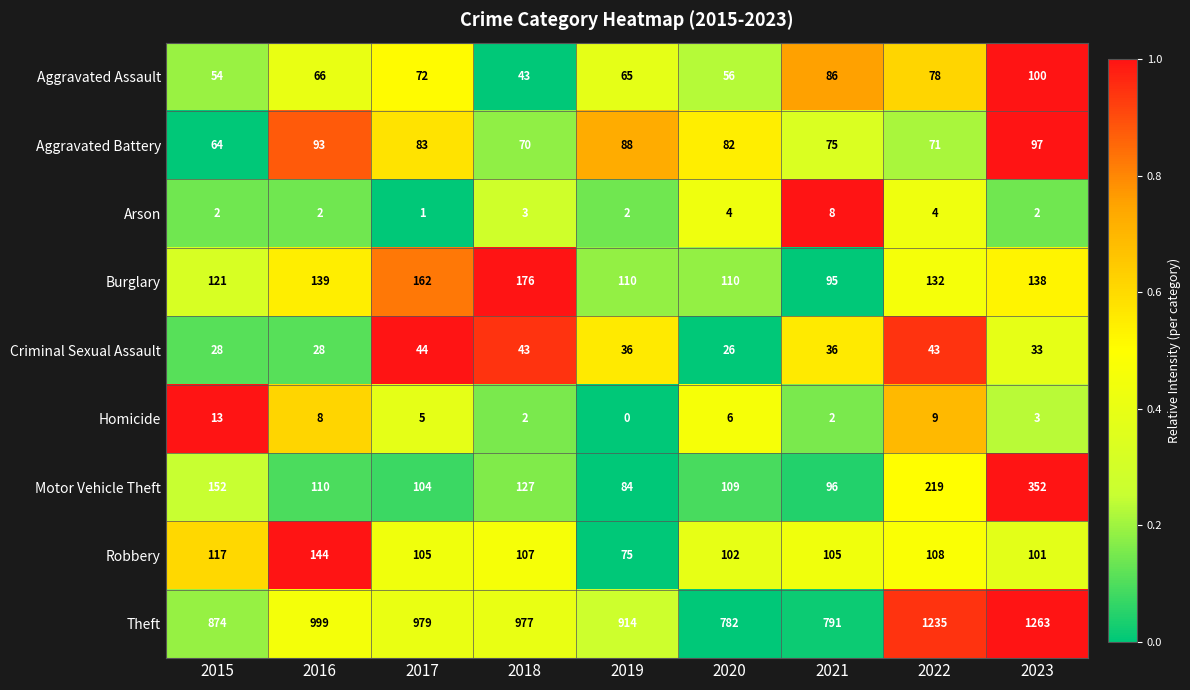

What is the difference between the Burglary values at 2015 and 2018?

55